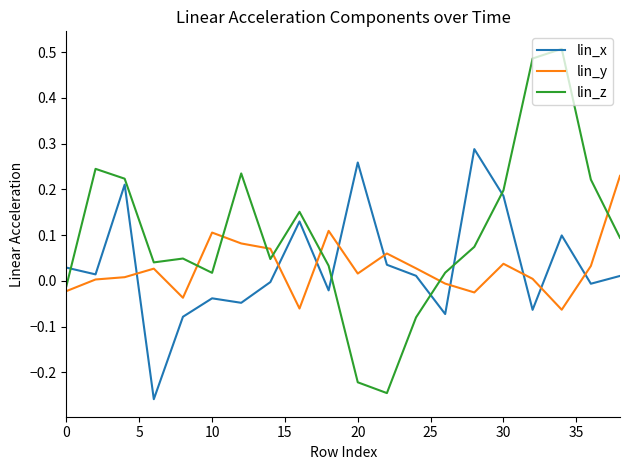

What is the difference between the maximum and minimum values in the lin_z series?

0.8